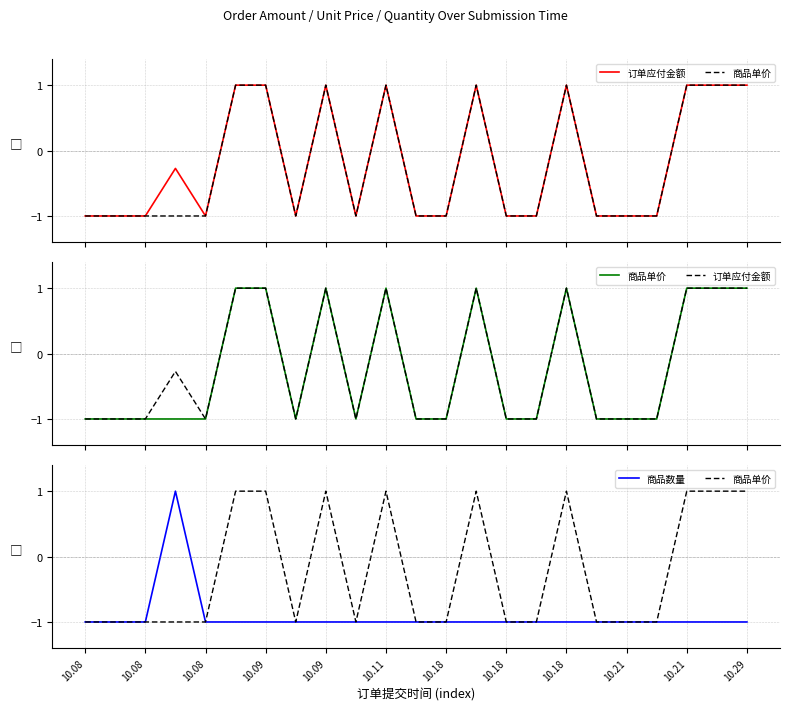

Reading left to right, what are all the values shown in this chart?

订单应付金额: -1.0	-1.0	-1.0	-0.3	-1.0	1.0	1.0	-1.0	1.0	-1.0	1.0	-1.0	-1.0	1.0	-1.0	-1.0	1.0	-1.0	-1.0	-1.0	1.0	1.0	1.0
商品单价: -1.0	-1.0	-1.0	-1.0	-1.0	1.0	1.0	-1.0	1.0	-1.0	1.0	-1.0	-1.0	1.0	-1.0	-1.0	1.0	-1.0	-1.0	-1.0	1.0	1.0	1.0
商品数量: -1.0	-1.0	-1.0	1.0	-1.0	-1.0	-1.0	-1.0	-1.0	-1.0	-1.0	-1.0	-1.0	-1.0	-1.0	-1.0	-1.0	-1.0	-1.0	-1.0	-1.0	-1.0	-1.0